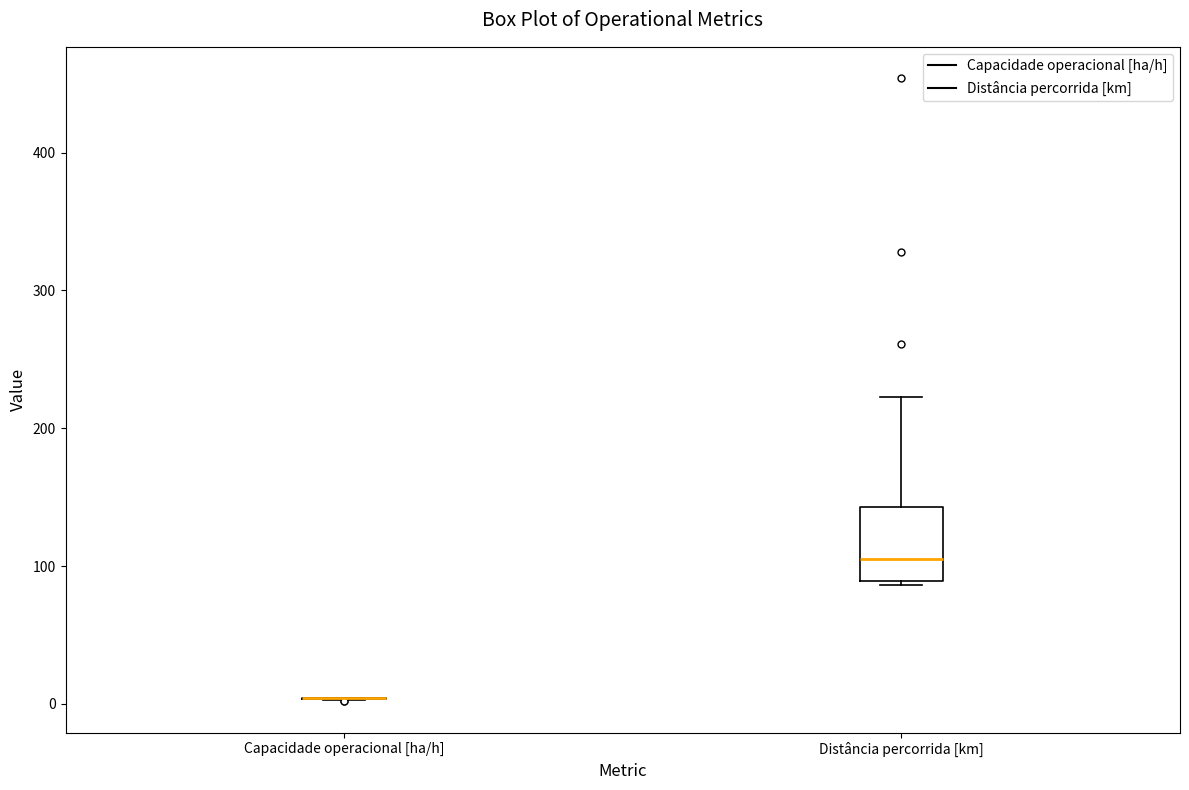

Reading left to right, read every box against the y-axis: the position of its median line, the range the box covers, and the ends of its whiskers. The values are not printed on the chart, so give them approximately, as read against the axis.

Capacidade operacional [ha/h]: box collapsed to a line at 0, whiskers 0 to 0
Distância percorrida [km]: median 100, box 90 to 140, whiskers 90 to 220